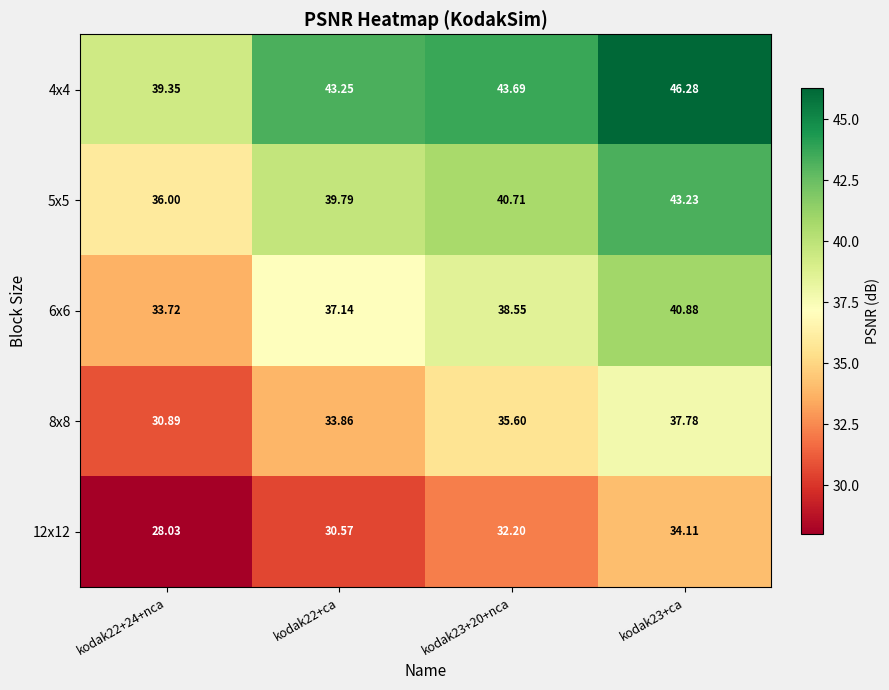

Is the value of 5x5 at kodak22+24+nca greater than the value of 4x4 at kodak23+ca?

No